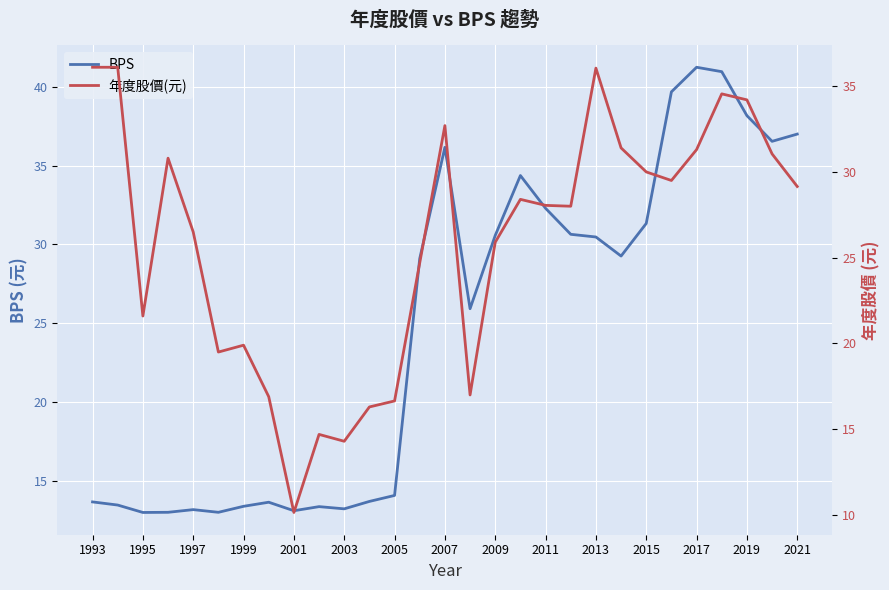

The value of BPS at 2009 is 30.6. True or false?

True